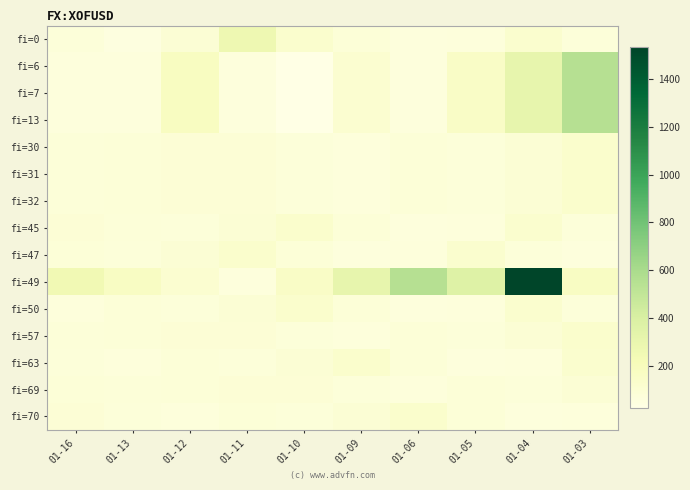

Reading left to right, list all the values displayed in this chart.

fi=0: 01-16=76	01-13=54	01-12=101	01-11=269	01-10=128	01-09=88	01-06=65	01-05=70	01-04=120	01-03=77
fi=6: 01-16=64	01-13=62	01-12=181	01-11=64	01-10=25	01-09=119	01-06=64	01-05=158	01-04=308	01-03=549
fi=7: 01-16=64	01-13=62	01-12=181	01-11=64	01-10=25	01-09=119	01-06=64	01-05=158	01-04=308	01-03=549
fi=13: 01-16=64	01-13=62	01-12=181	01-11=64	01-10=25	01-09=119	01-06=64	01-05=158	01-04=308	01-03=549
fi=30: 01-16=82	01-13=86	01-12=95	01-11=90	01-10=74	01-09=68	01-06=86	01-05=76	01-04=98	01-03=136
fi=31: 01-16=82	01-13=86	01-12=95	01-11=90	01-10=74	01-09=68	01-06=86	01-05=76	01-04=98	01-03=136
fi=32: 01-16=82	01-13=86	01-12=95	01-11=90	01-10=74	01-09=68	01-06=86	01-05=76	01-04=98	01-03=136
fi=45: 01-16=90	01-13=82	01-12=76	01-11=98	01-10=136	01-09=88	01-06=65	01-05=70	01-04=120	01-03=77
fi=47: 01-16=86	01-13=76	01-12=98	01-11=136	01-10=88	01-09=65	01-06=70	01-05=120	01-04=77	01-03=64
fi=49: 01-16=250	01-13=170	01-12=119	01-11=64	01-10=158	01-09=308	01-06=549	01-05=370	01-04=1531	01-03=170
fi=50: 01-16=68	01-13=86	01-12=76	01-11=98	01-10=136	01-09=88	01-06=65	01-05=70	01-04=120	01-03=77
fi=57: 01-16=82	01-13=86	01-12=95	01-11=90	01-10=74	01-09=68	01-06=86	01-05=76	01-04=98	01-03=136
fi=63: 01-16=74	01-13=68	01-12=86	01-11=76	01-10=98	01-09=136	01-06=88	01-05=65	01-04=70	01-03=120
fi=69: 01-16=86	01-13=82	01-12=86	01-11=95	01-10=90	01-09=74	01-06=68	01-05=86	01-04=76	01-03=98
fi=70: 01-16=90	01-13=74	01-12=68	01-11=86	01-10=76	01-09=98	01-06=136	01-05=88	01-04=65	01-03=70